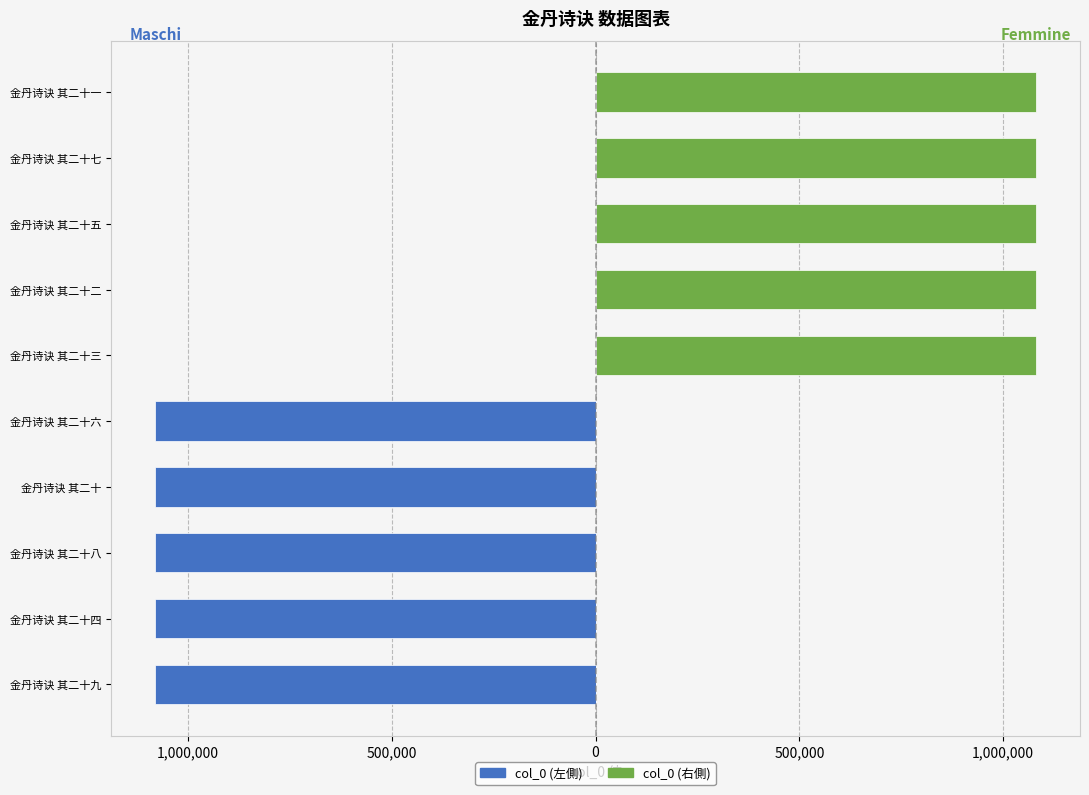

True or false: col_0 (右側) has a value of -568680 at 金丹诗诀 其二十四.

False